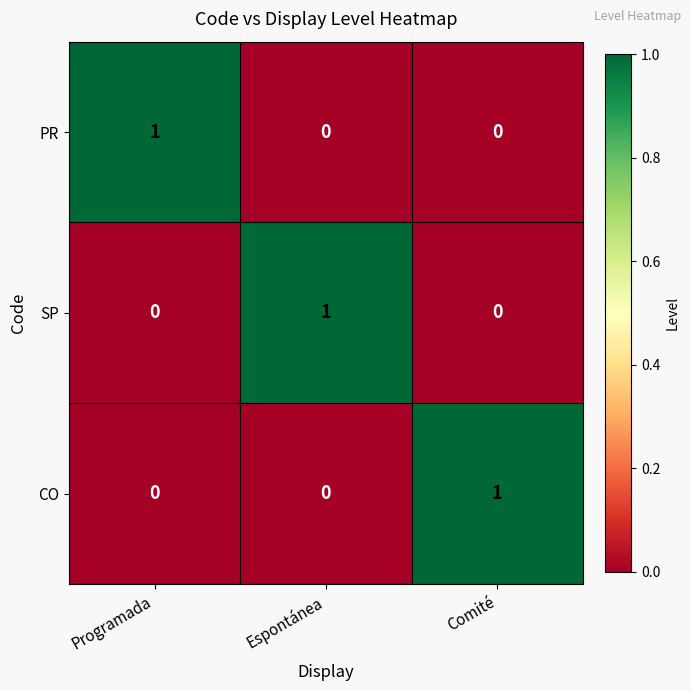

Reading left to right, transcribe all the data shown in this chart.

PR: 1	0	0
SP: 0	1	0
CO: 0	0	1